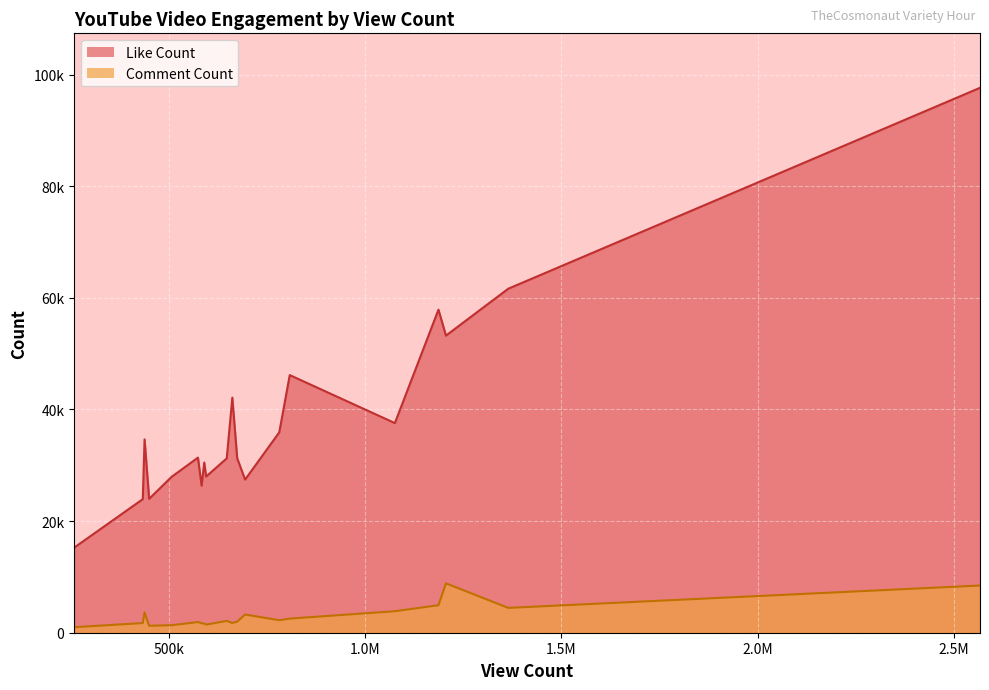

Read the Comment Count value at 12.

2531